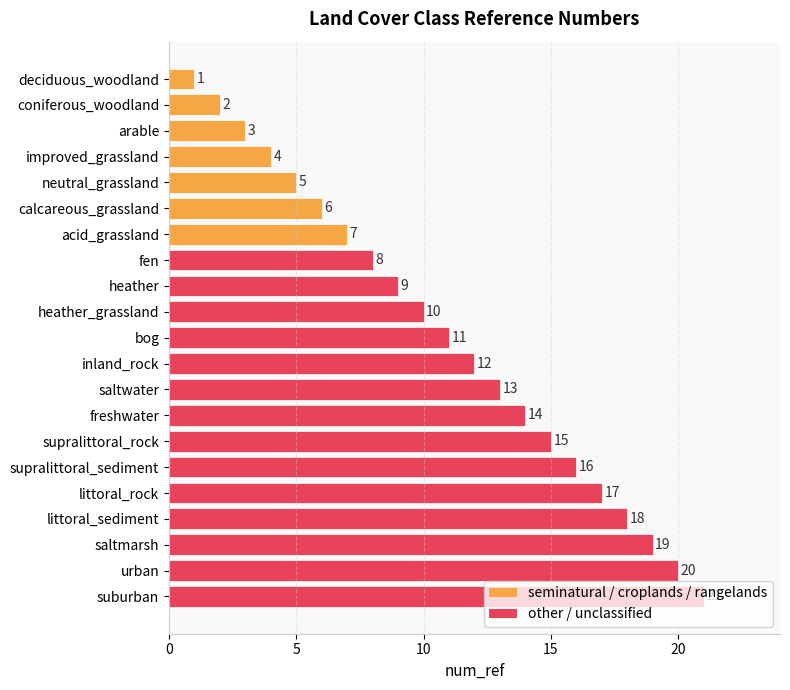

How many bars are there in total?

21